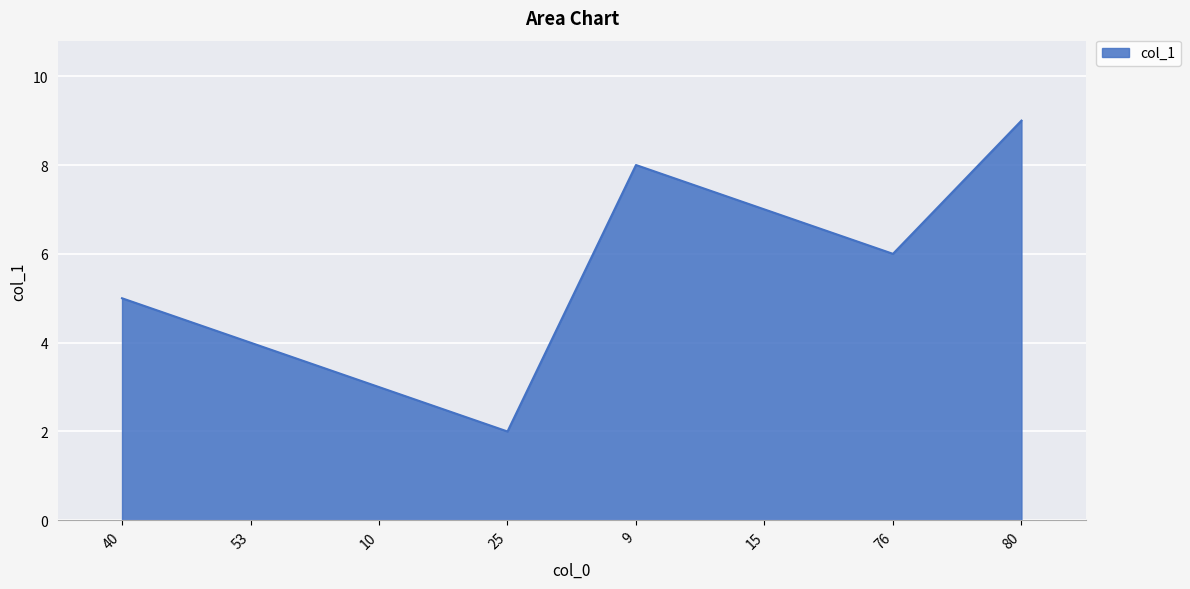

Reading right to left, what are all the values shown in this chart?

9	6	7	8	2	3	4	5